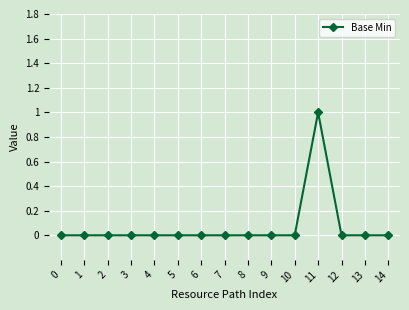

The chart shows a value of 0 at 12. True or false?

True